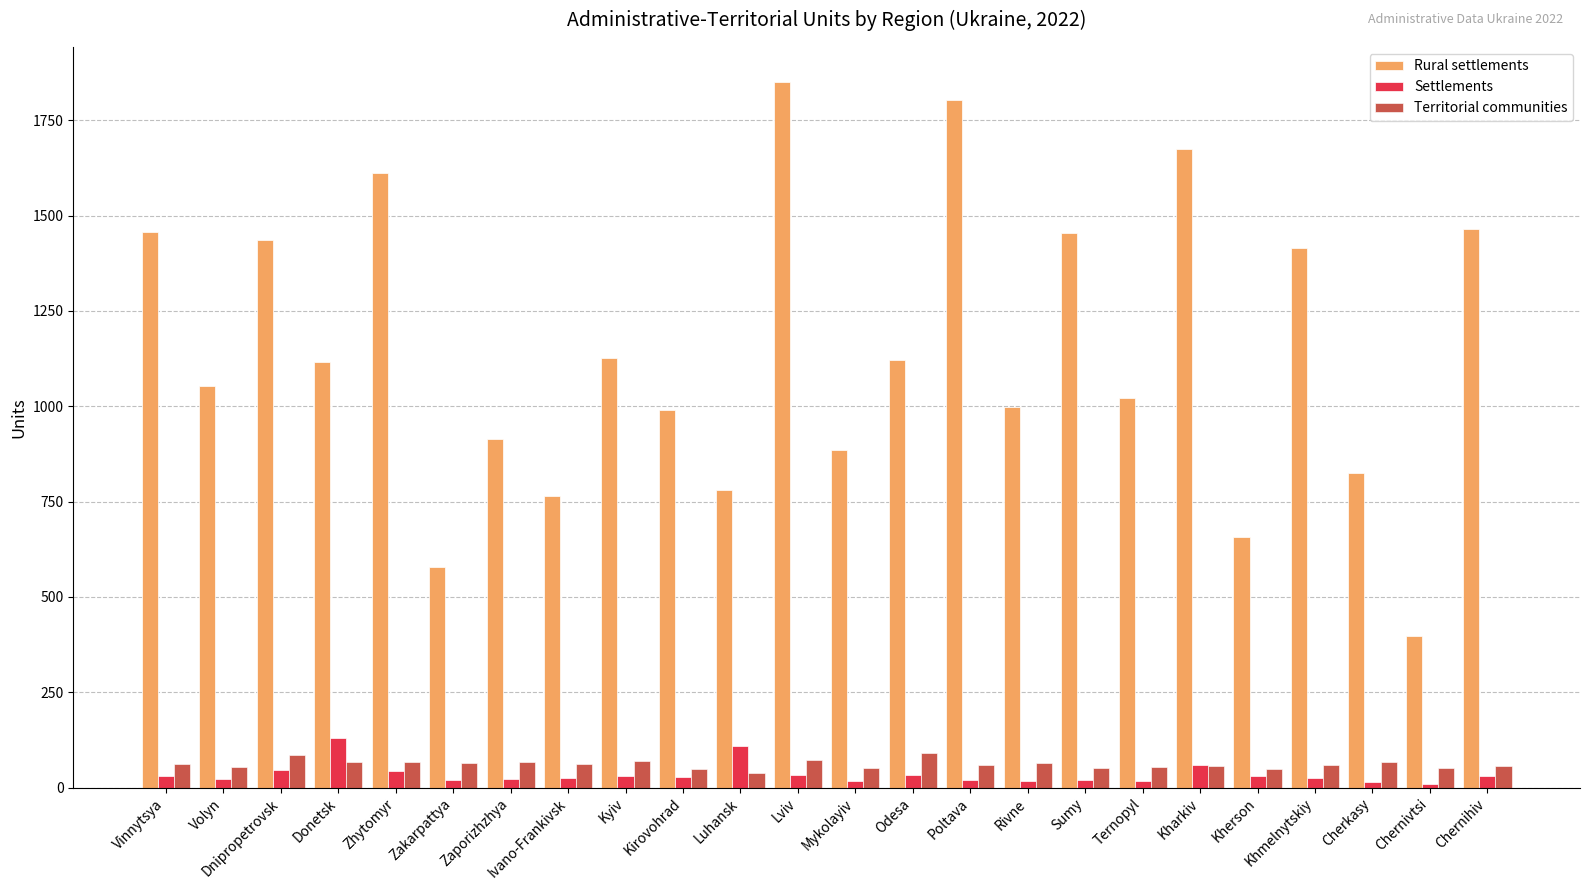

Does the chart contain any negative values?

No